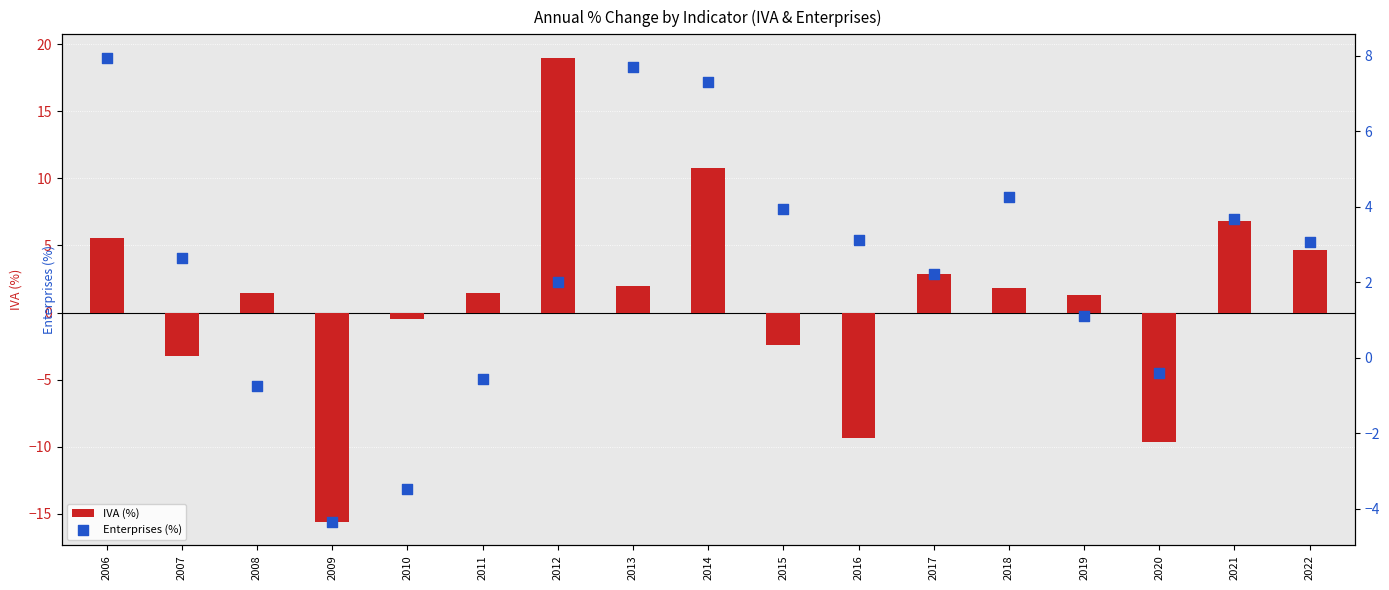

At which category is the sum across all series the highest?

2012